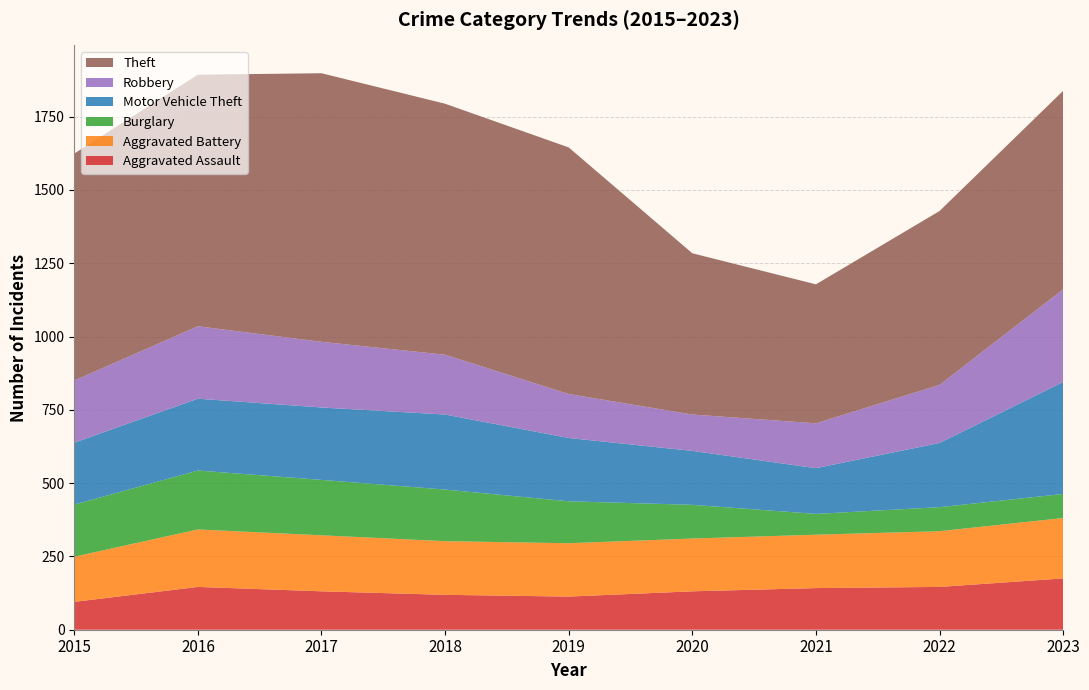

Reading left to right, transcribe all the data shown in this chart.

Aggravated Assault: 2015=95	2016=146	2017=131	2018=119	2019=113	2020=131	2021=142	2022=146	2023=175
Aggravated Battery: 2015=154	2016=196	2017=191	2018=183	2019=182	2020=180	2021=182	2022=190	2023=206
Burglary: 2015=178	2016=201	2017=189	2018=176	2019=143	2020=115	2021=71	2022=82	2023=82
Motor Vehicle Theft: 2015=211	2016=245	2017=247	2018=256	2019=216	2020=184	2021=156	2022=219	2023=382
Robbery: 2015=212	2016=247	2017=224	2018=204	2019=150	2020=124	2021=153	2022=198	2023=316
Theft: 2015=774	2016=858	2017=916	2018=856	2019=841	2020=550	2021=474	2022=593	2023=677